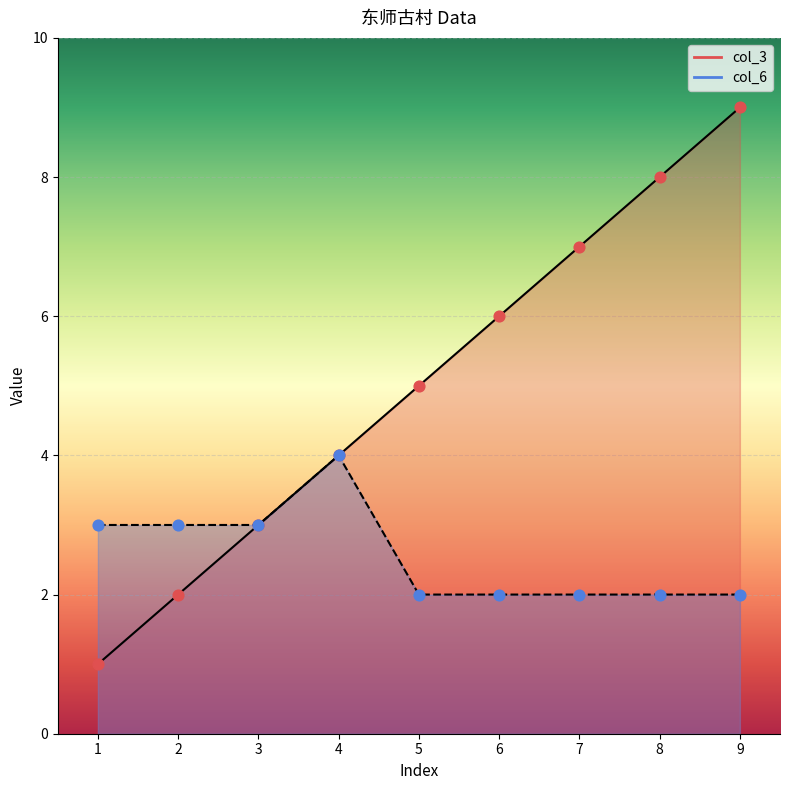

Which series has the largest Y range (max minus min)?

col_3